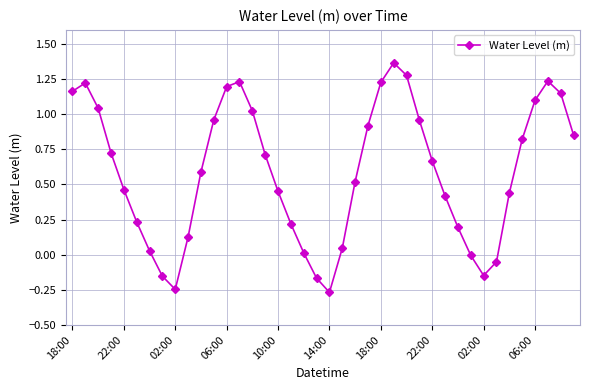

How many points are lower than both their immediate neighbors (excluding endpoints)?

3